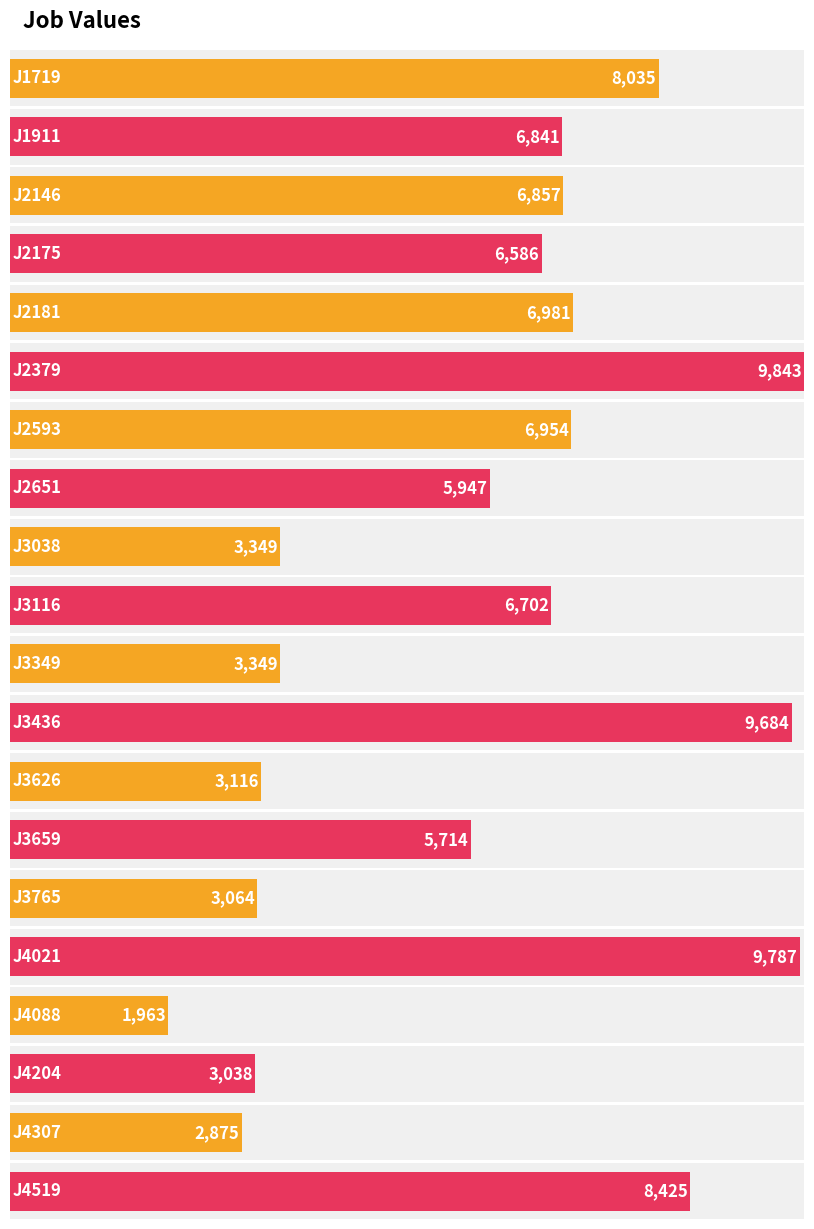

What is the value of the 6th bar from the left?

9843